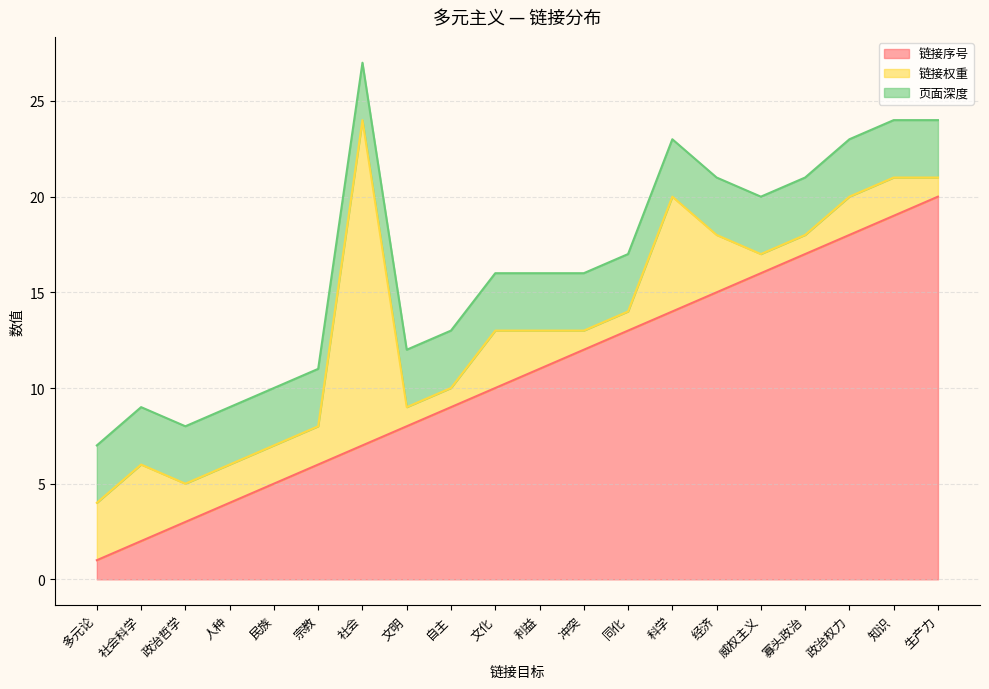

What position from the right is 经济?

6